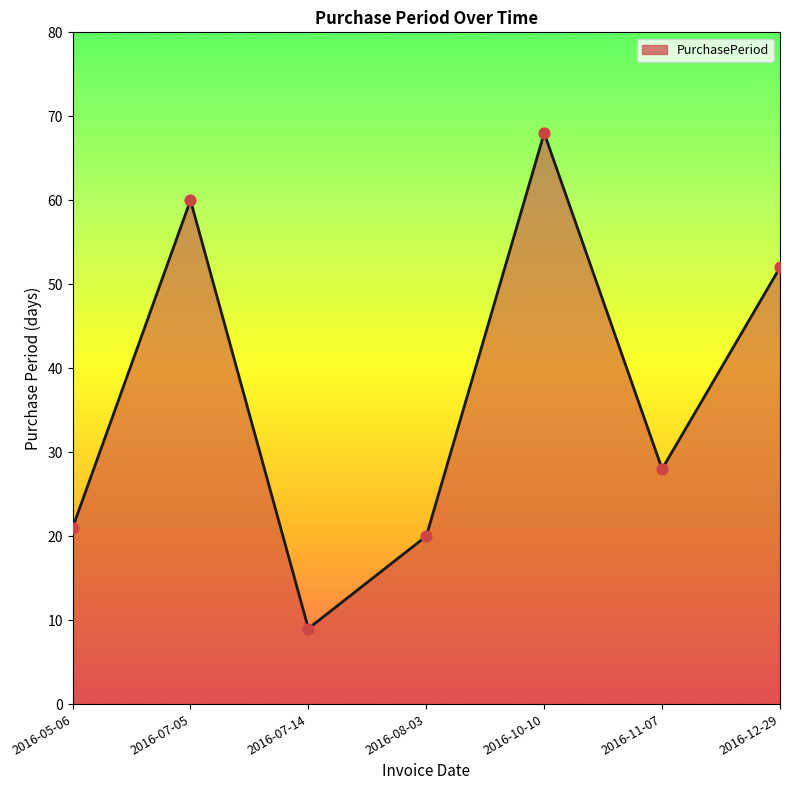

What is the change in value from 2016-07-14 to 2016-08-03?

+11